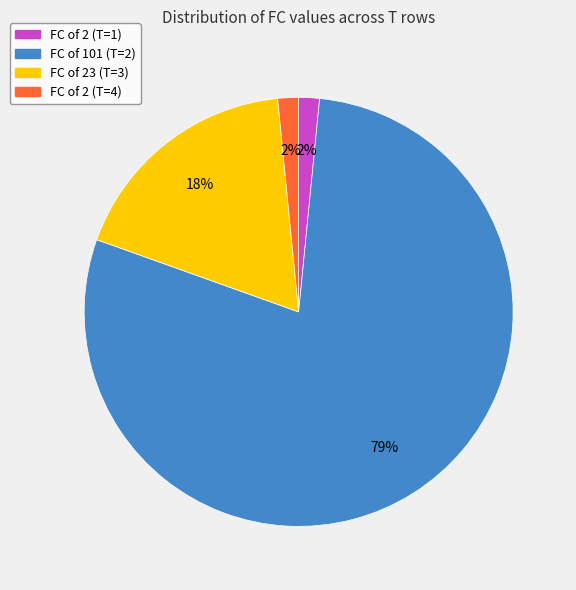

Is there a majority slice in this chart?

Yes